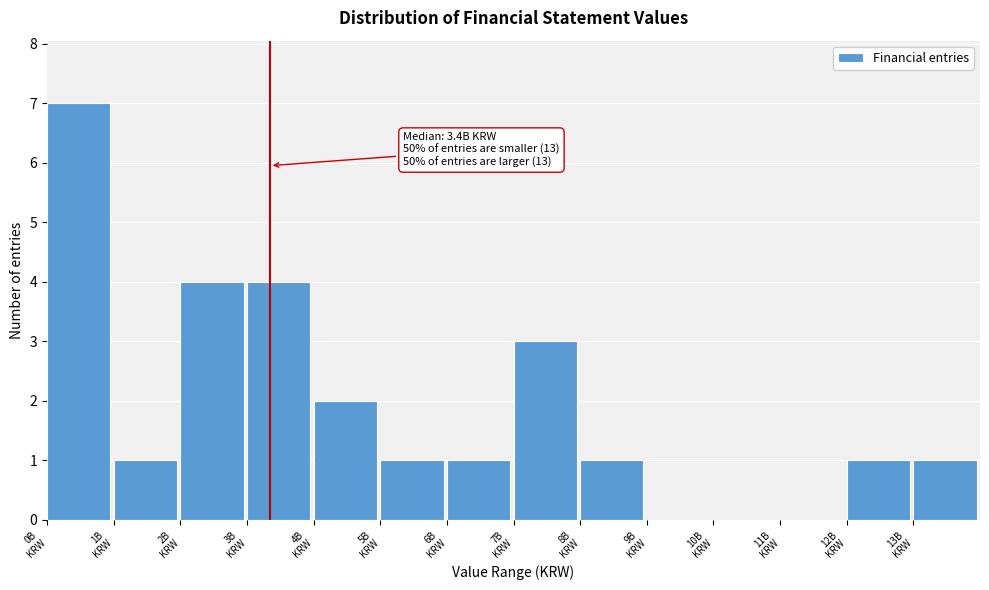

What is the sum of all values?

26